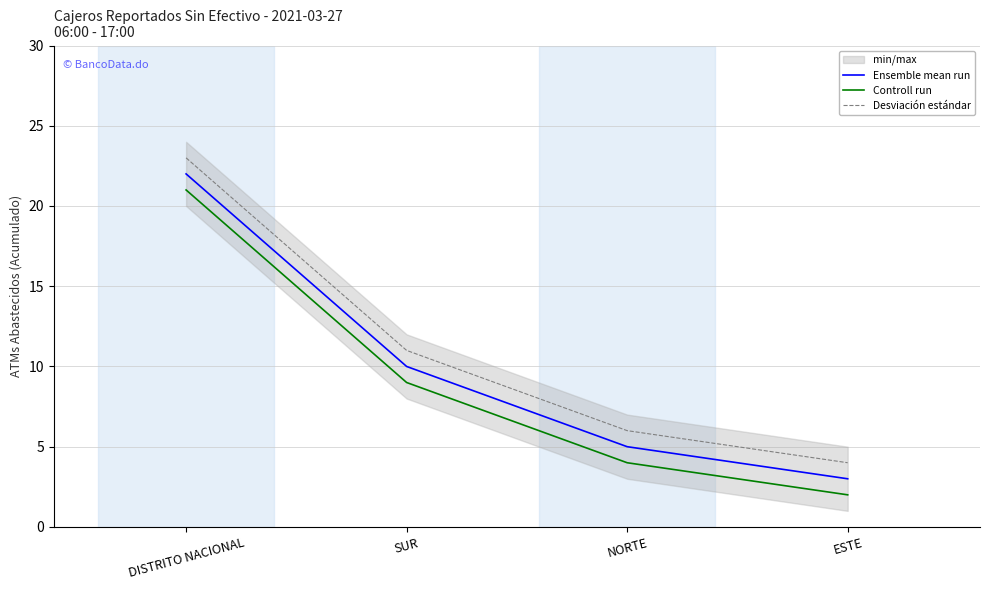

The Controll run series shows 9 at SUR. True or false?

True